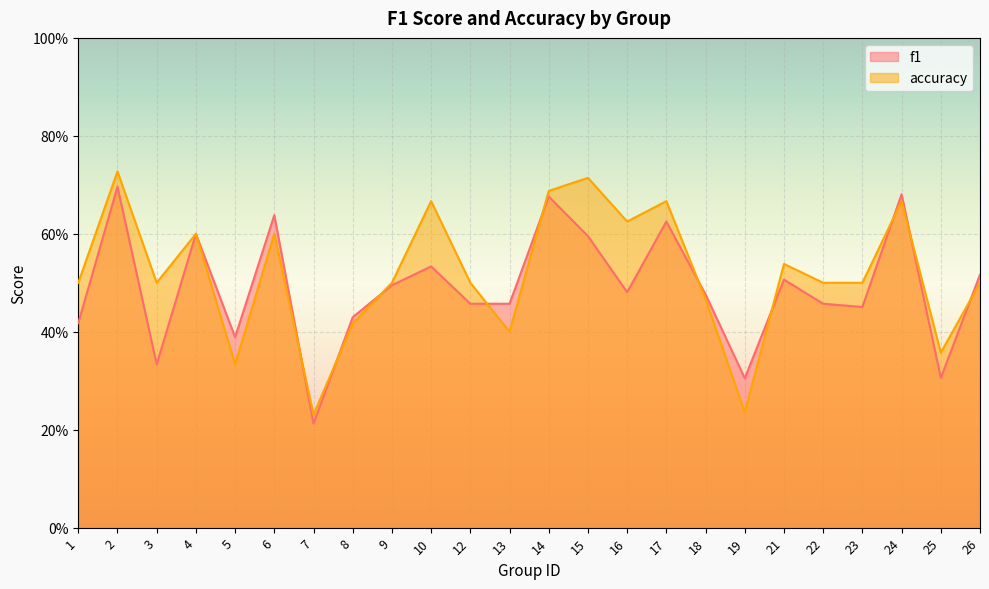

How many times do f1 and accuracy cross each other?

10